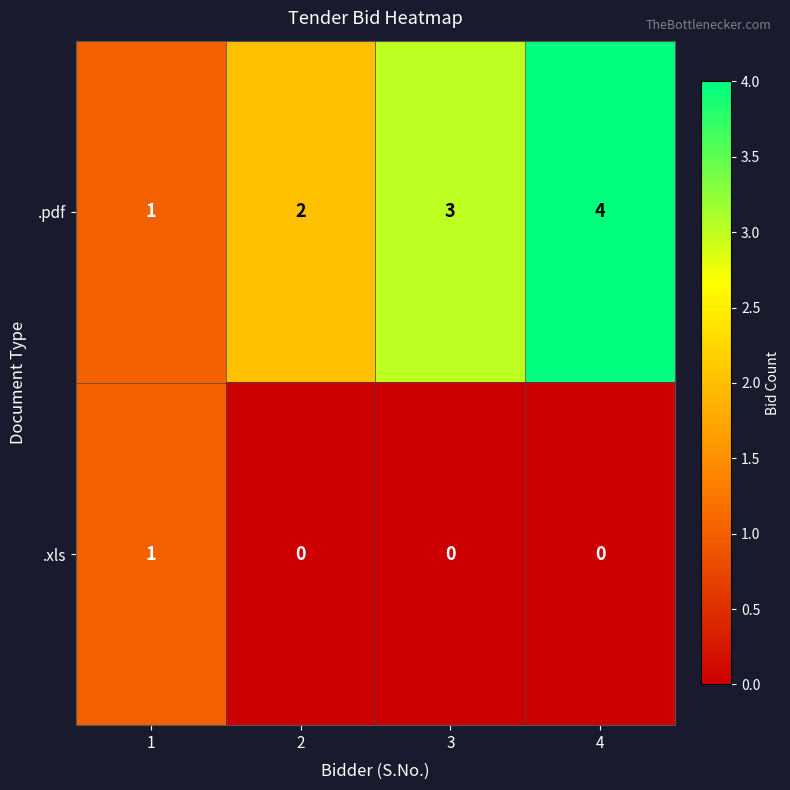

Between 1 and 3, which series saw the biggest shift?

.pdf